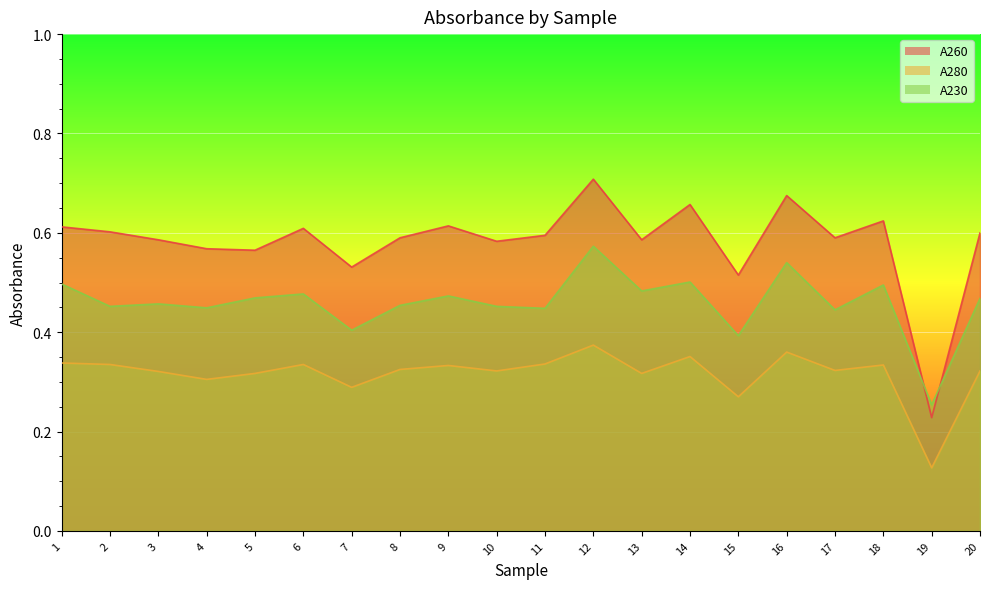

What is the minimum value for A280?

0.1